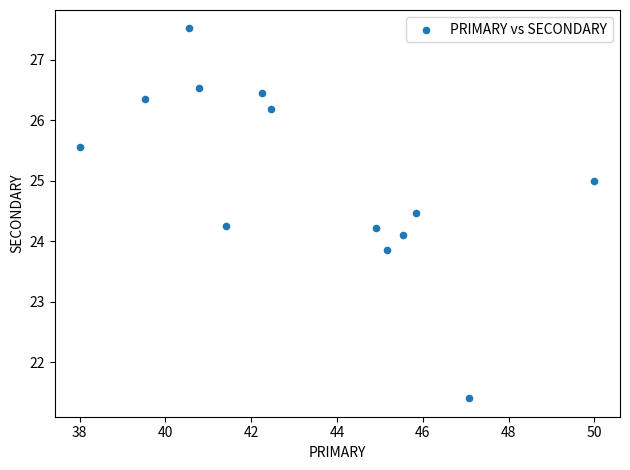

What is the range of X values (max minus min)?

12.0